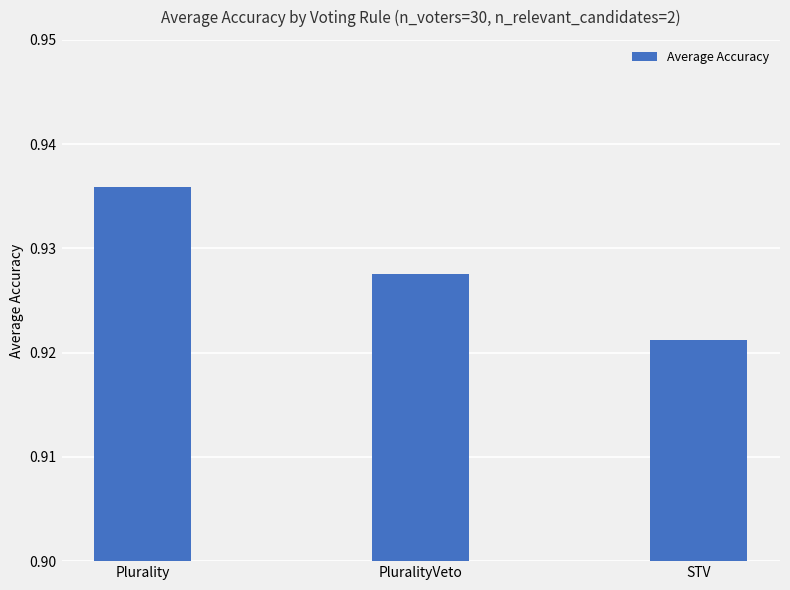

Is it true that the value at PluralityVeto is 1.3?

False